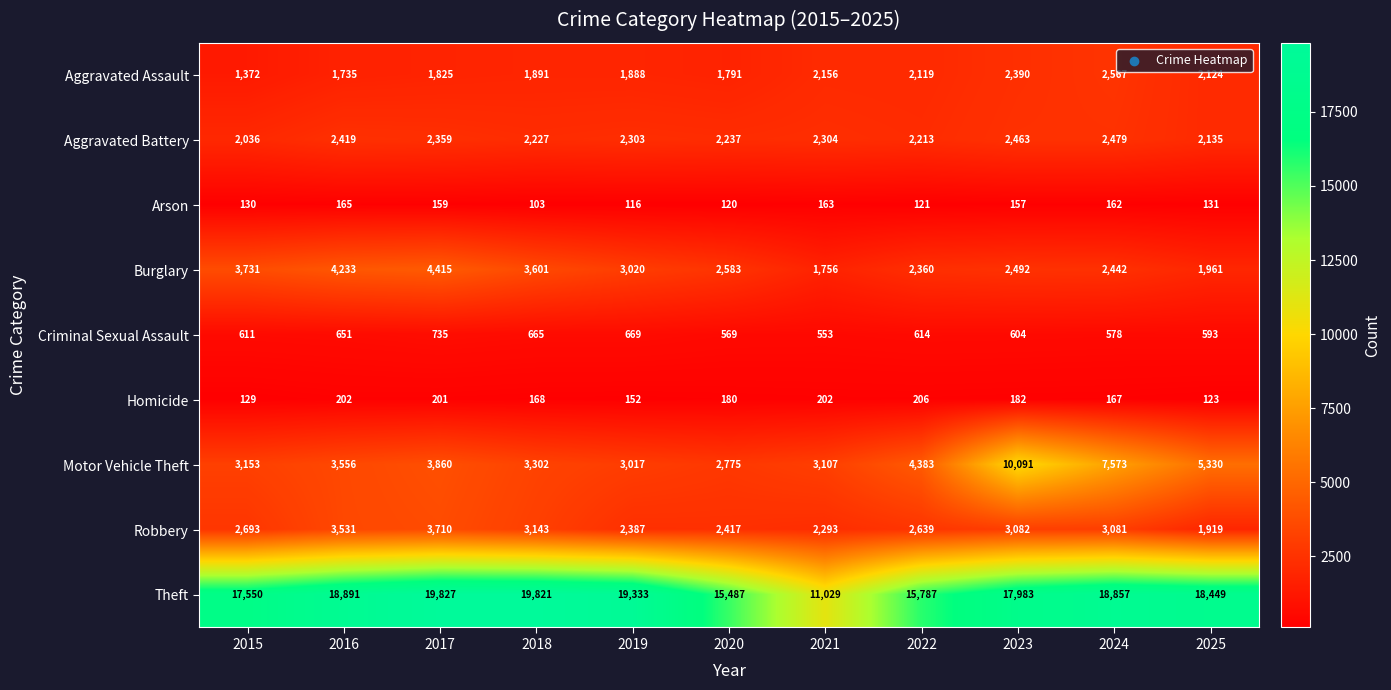

What value does the Motor Vehicle Theft series have at 2019?

3017